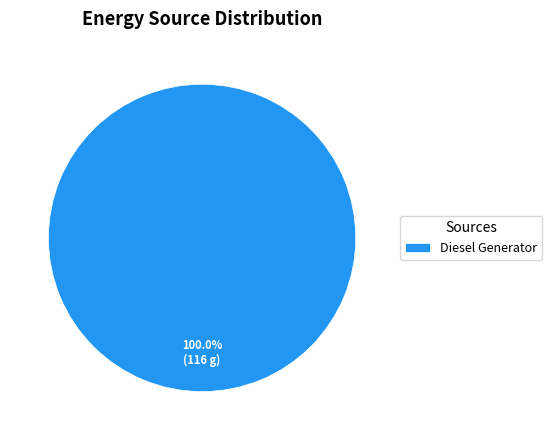

Is there a majority slice in this chart?

Yes